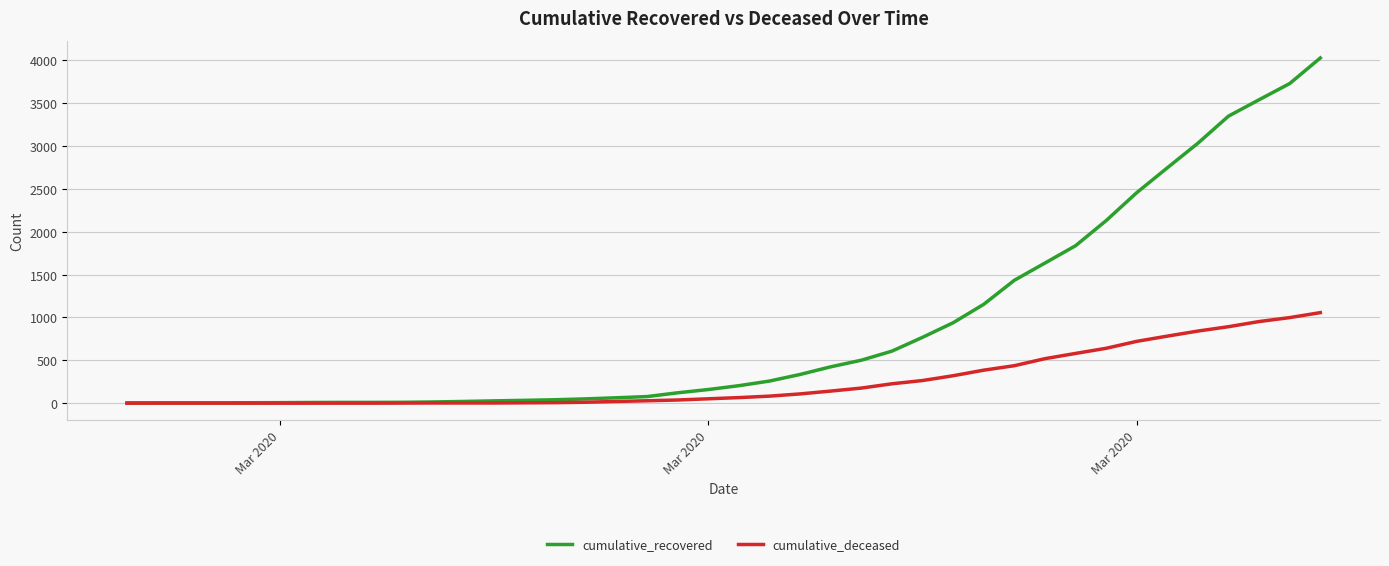

What is the maximum value shown in the chart?

4026